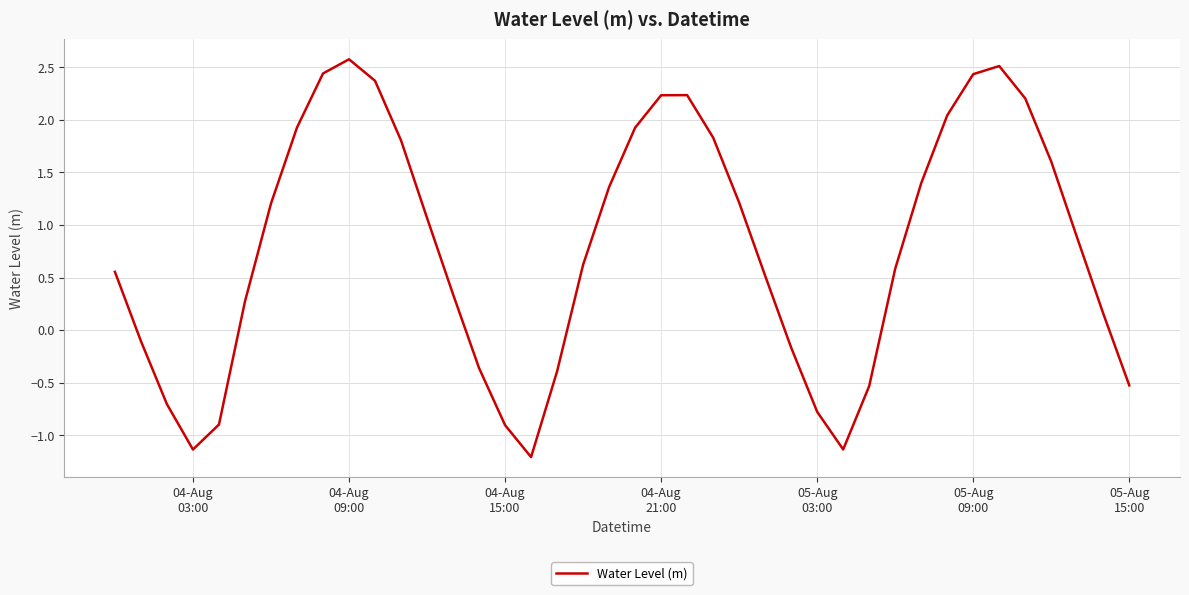

What is the smallest value displayed?

-1.2